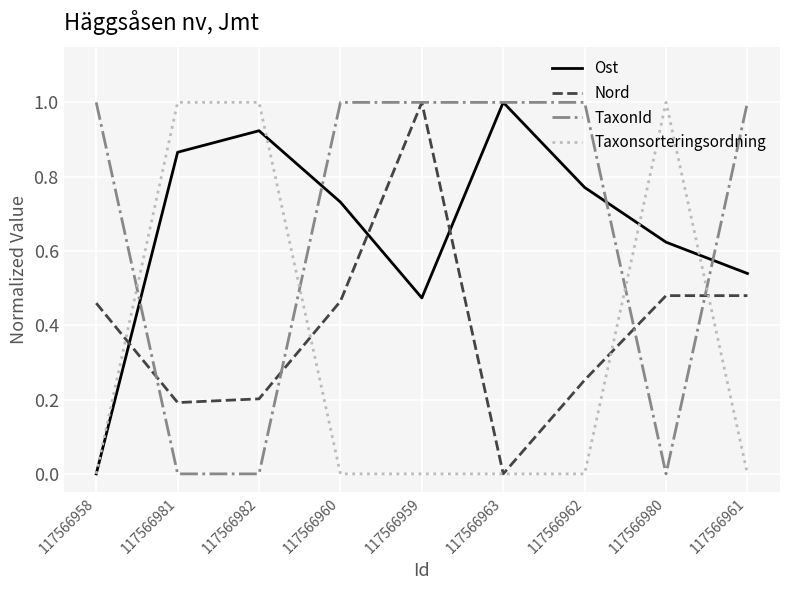

Between 117566958 and 117566959, which series saw the biggest shift?

Nord